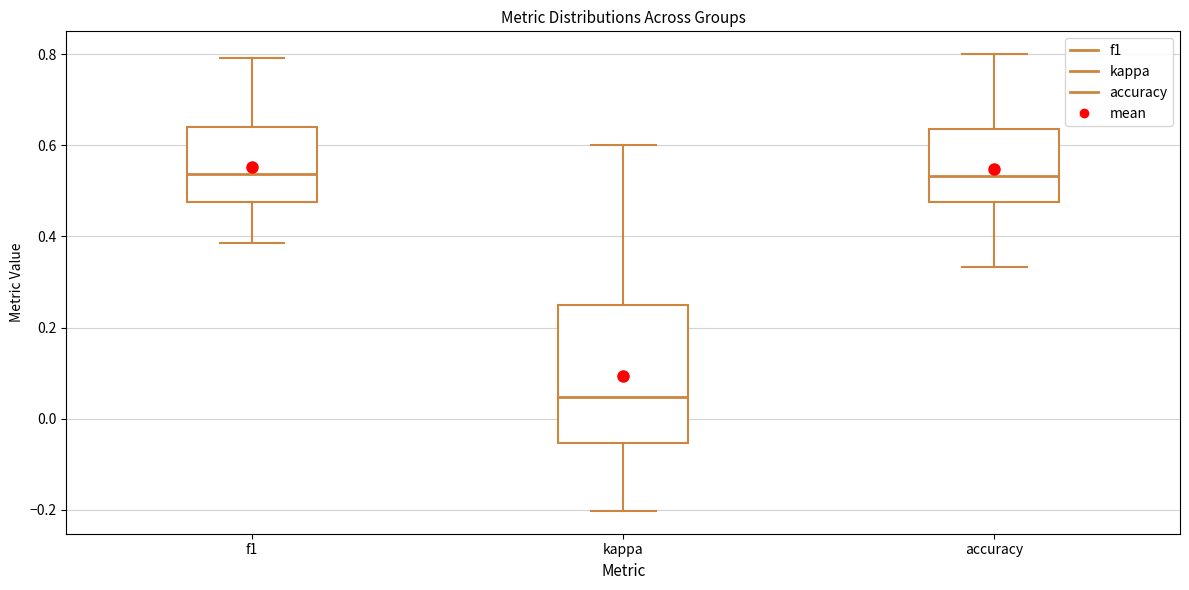

Which box is the tallest, from its lower edge to its upper edge?

kappa